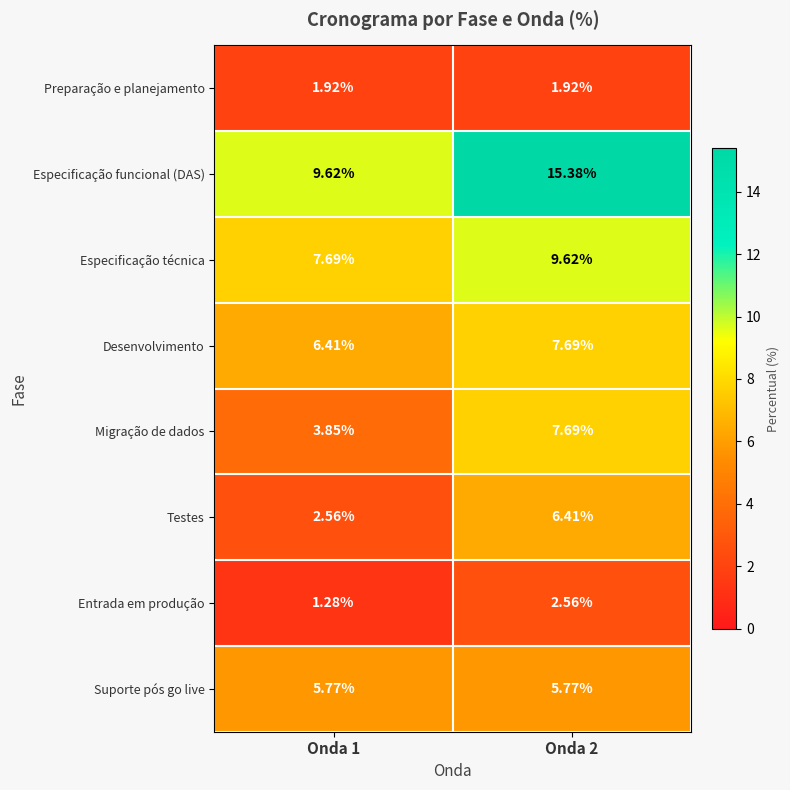

Which series has the largest total across all categories?

Especificação funcional (DAS)